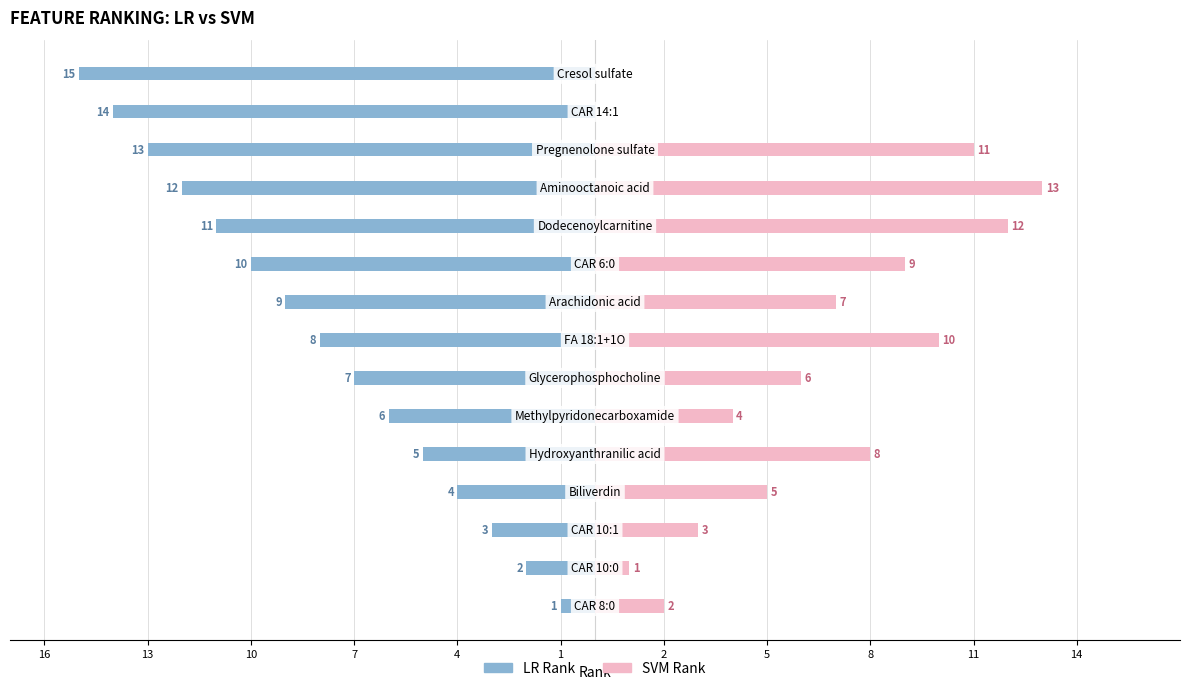

What is the sum of the SVM Rank values at 14 and 8?

7